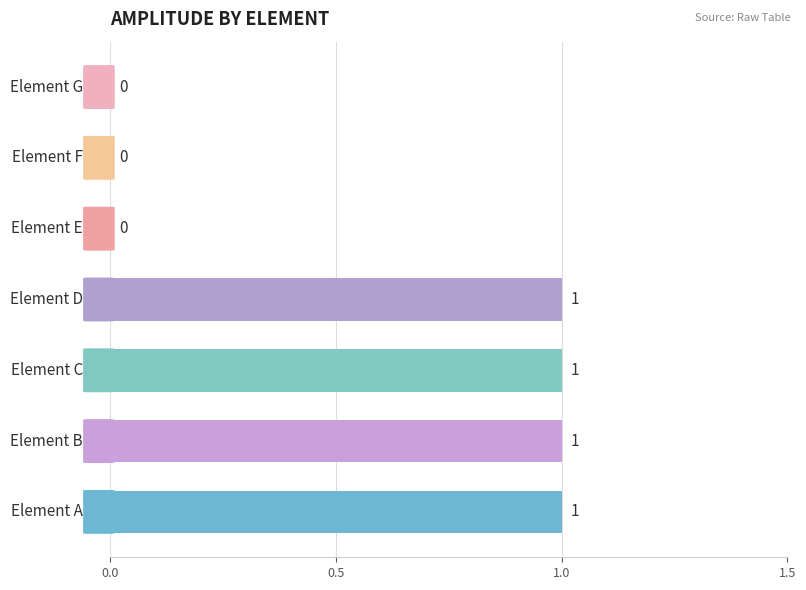

What is the sum of all values?

4